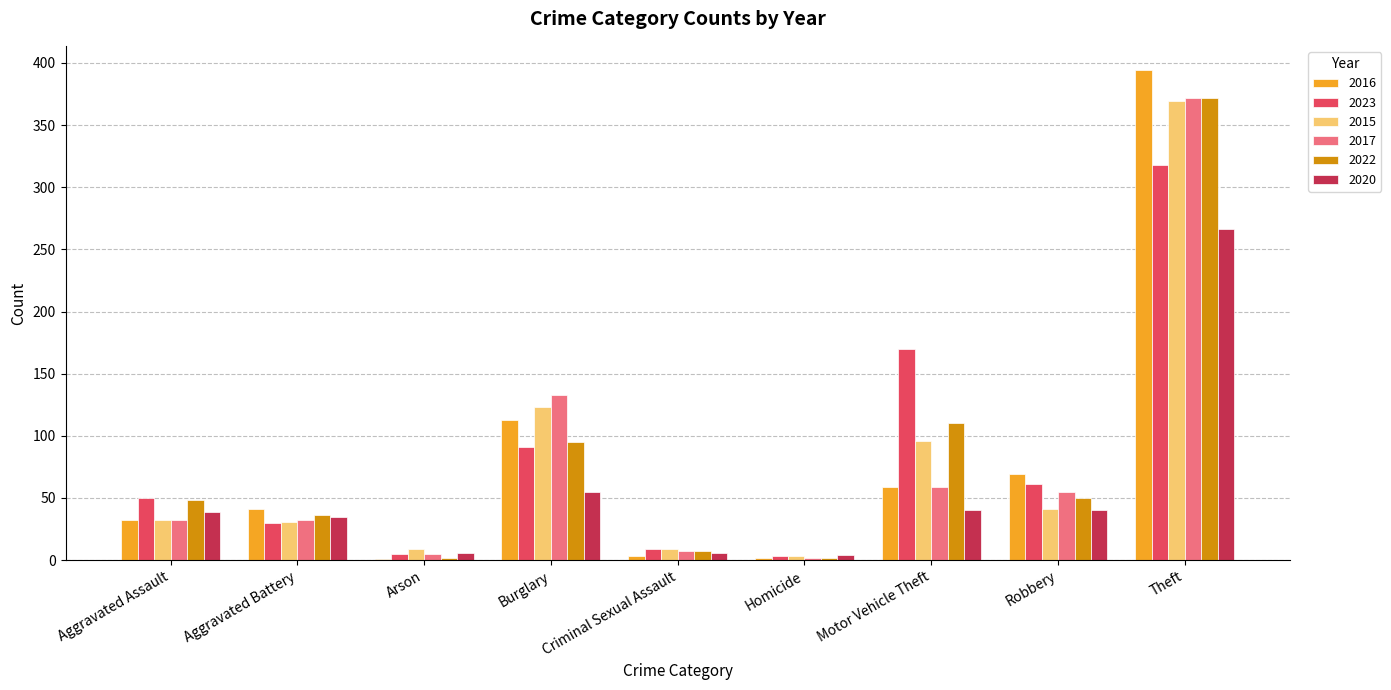

At which category is the sum across all series the highest?

Theft